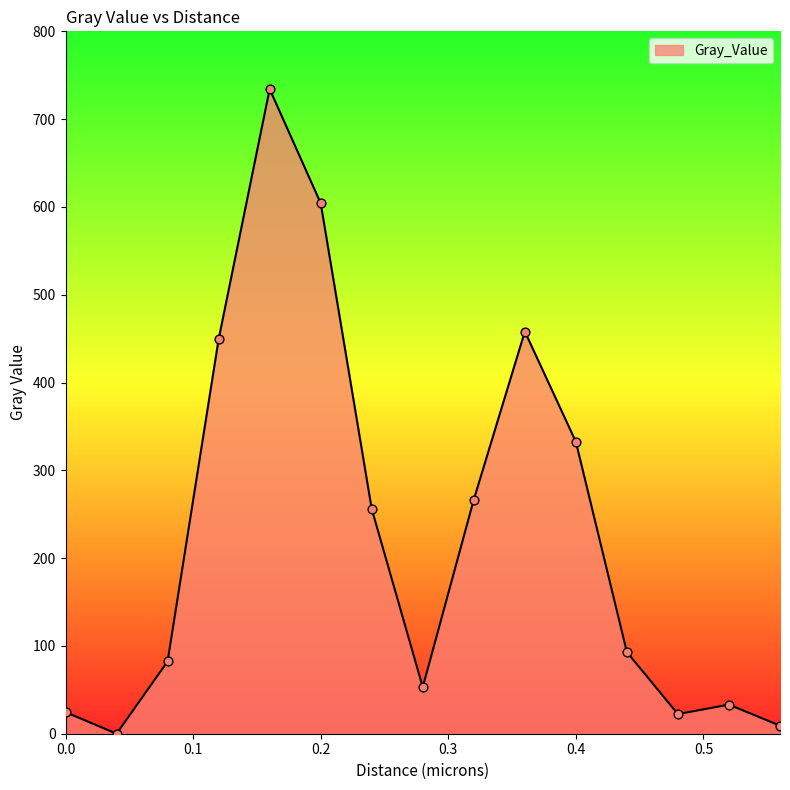

How many lines are shown in the chart?

1